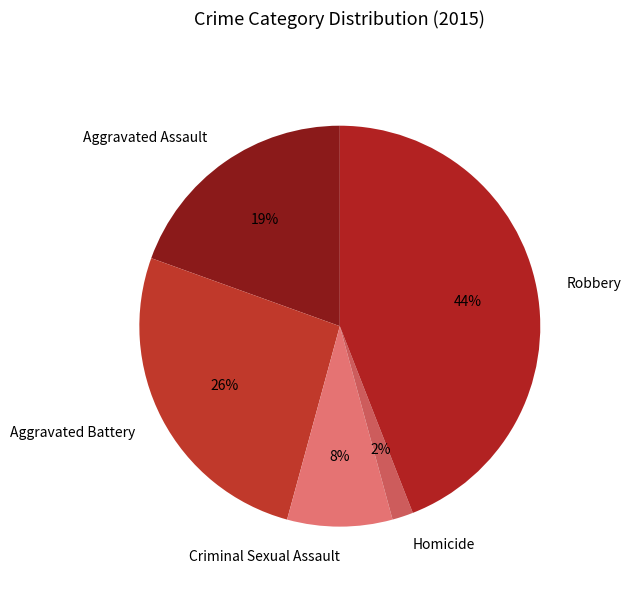

What percentage is the Homicide slice, to the nearest percent?

2%